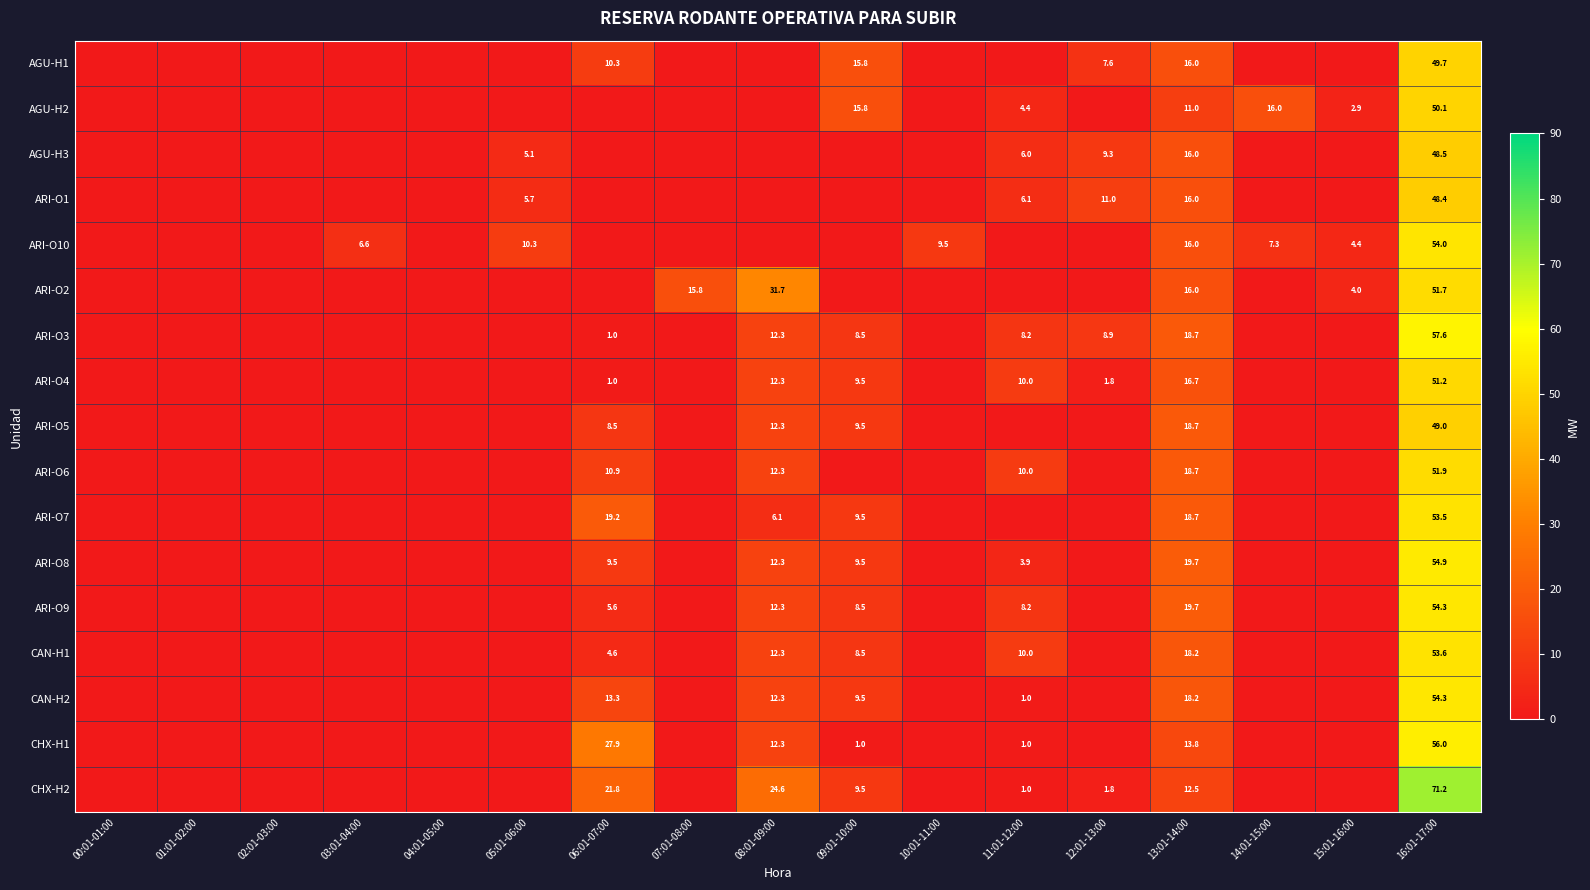

At which category does the chart reach its minimum across all series?

00:01-01:00